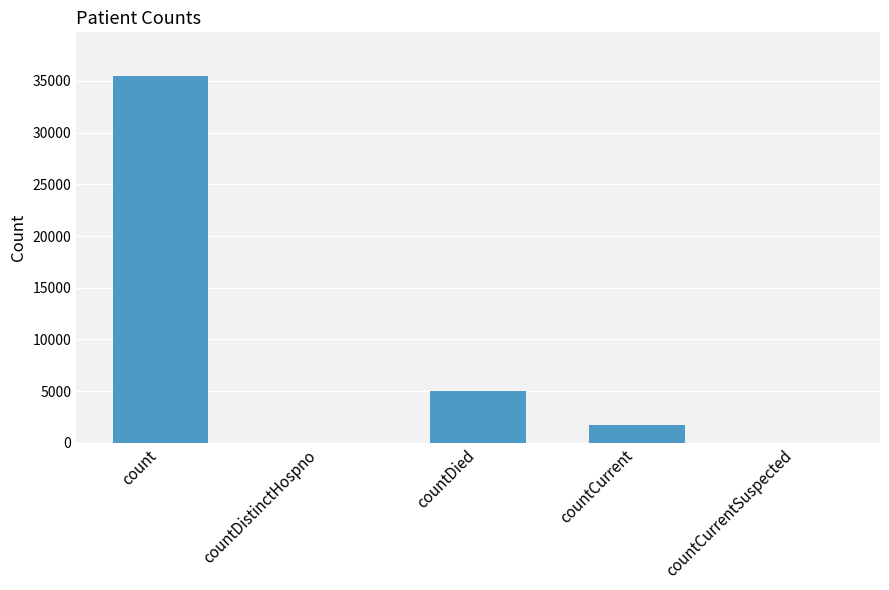

Where is the data nearest to the value 17722?

countDied